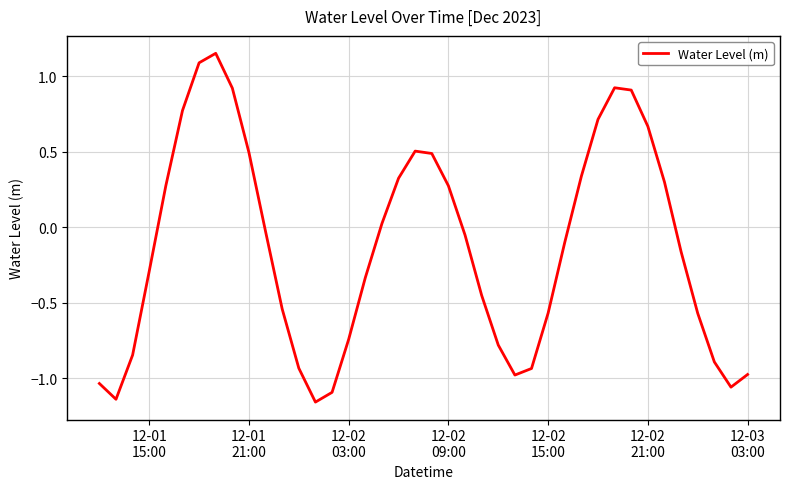

True or false: there are more than 0 points higher than both neighbors.

True